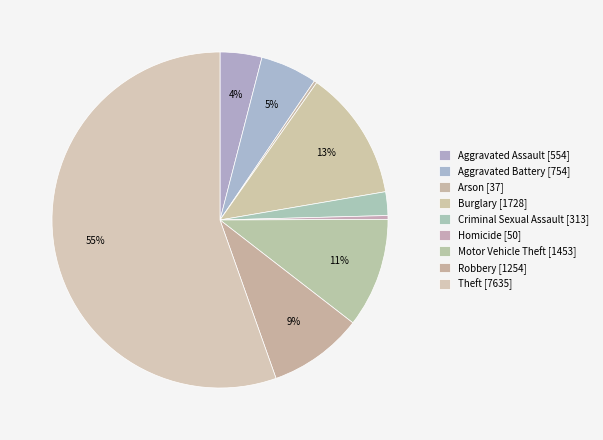

How many slices are in this pie chart?

9